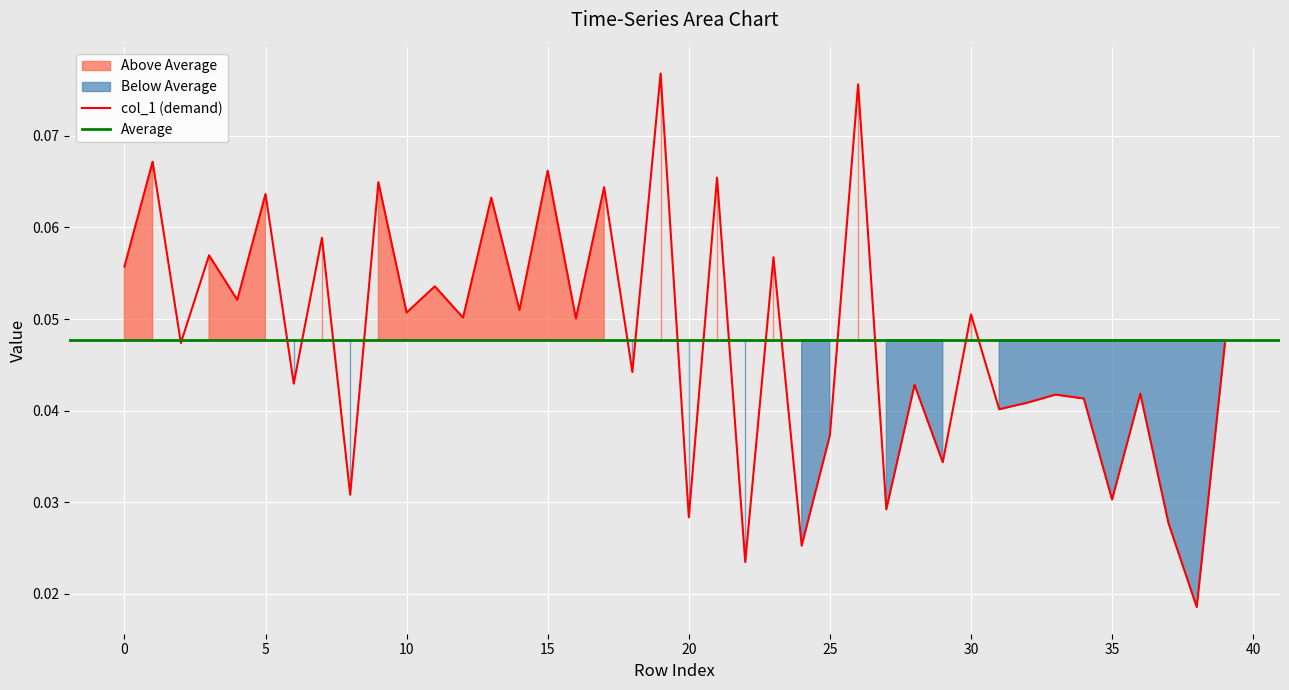

What is the difference between the maximum and minimum values in the col_1 series?

0.1